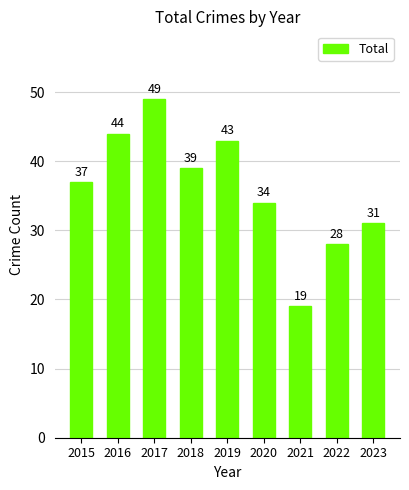

Does the chart contain any negative values?

No